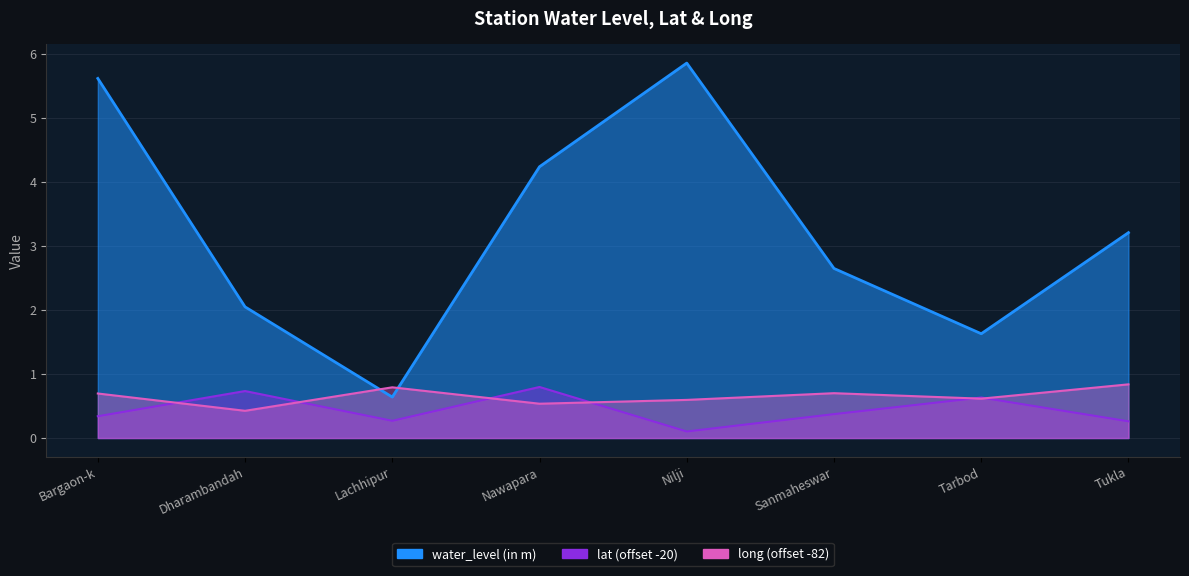

Is the value of water_level (in m) at Bargaon-k greater than the value of long at Sanmaheswar?

Yes